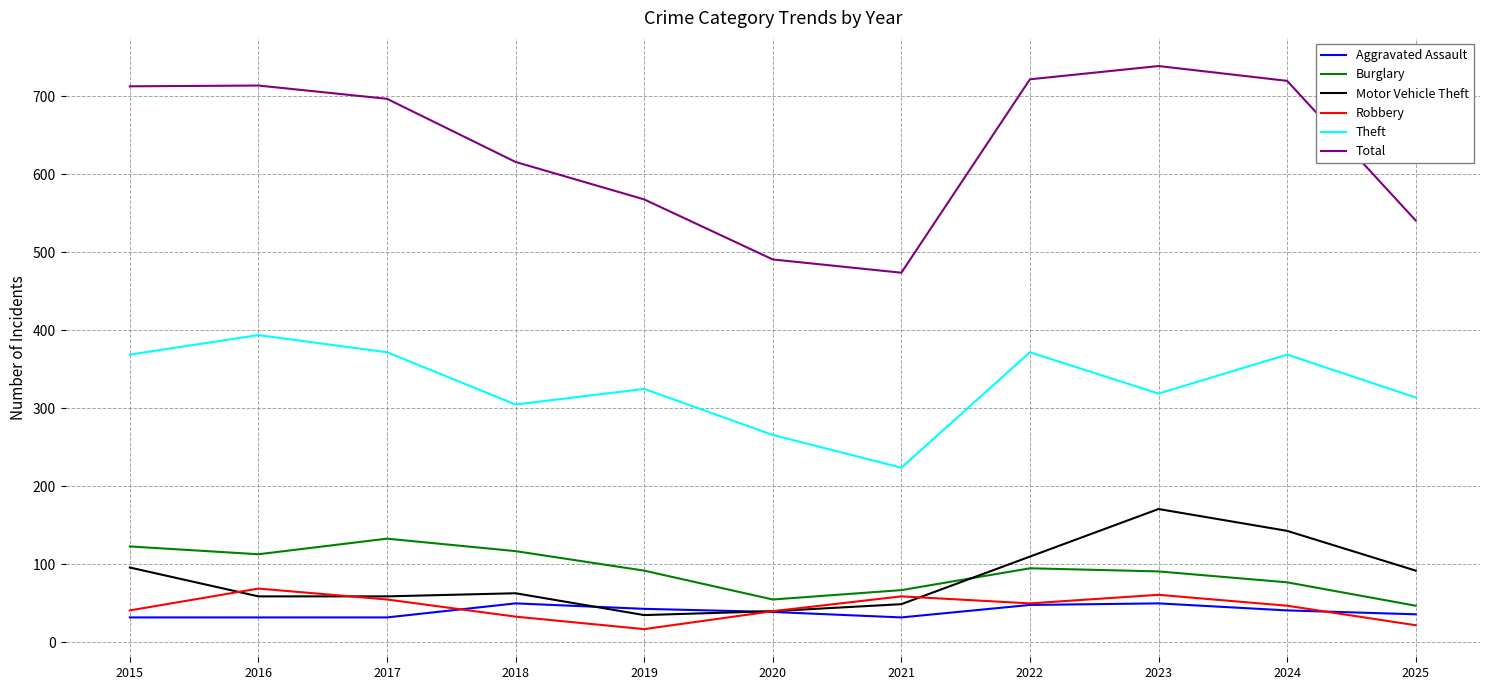

How many interior local peaks does the Motor Vehicle Theft series have?

2